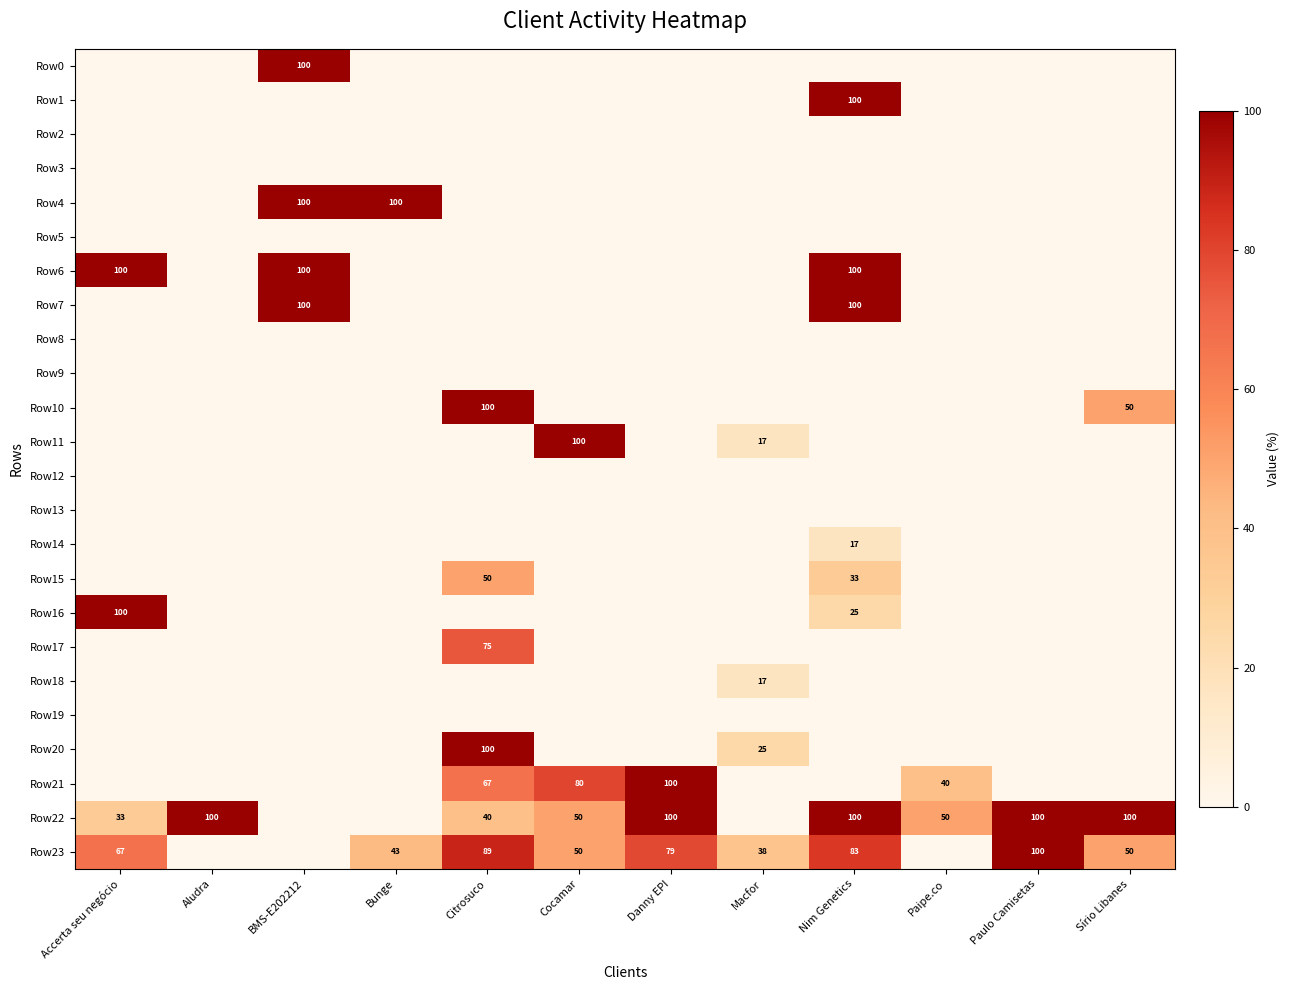

The value of Row23 at Paulo Camisetas is 165. True or false?

False